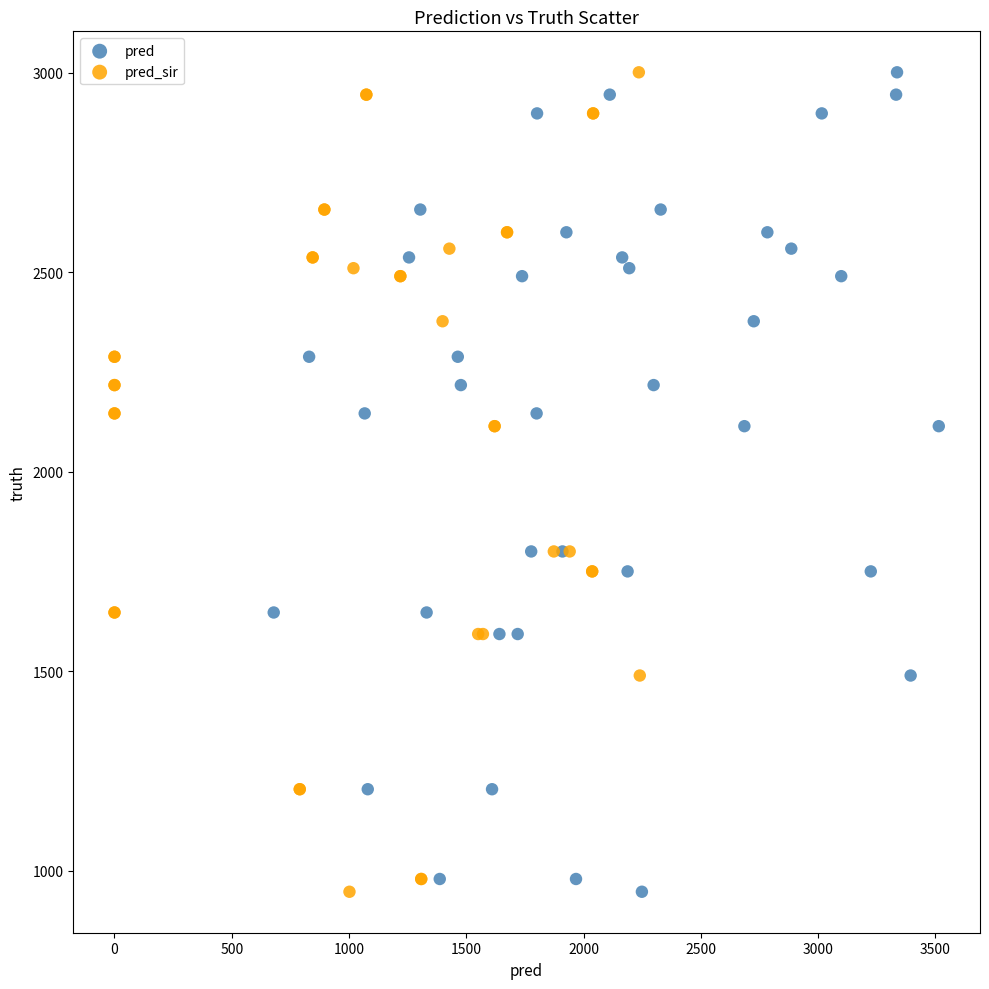

What are all the series names shown in the legend?

pred, pred_sir